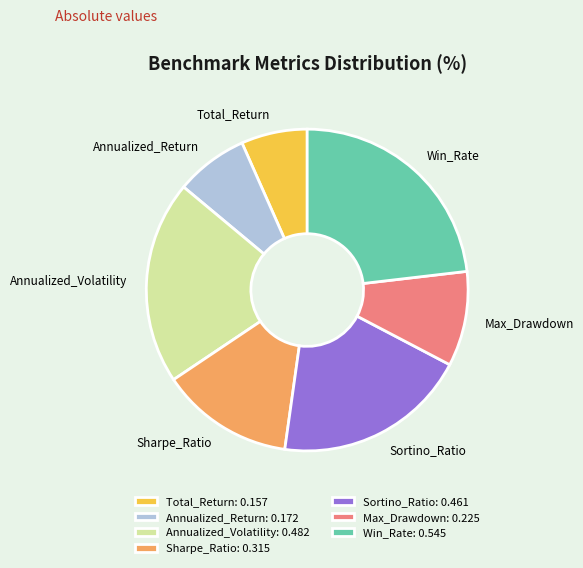

What is the smallest slice in the pie chart?

Total_Return